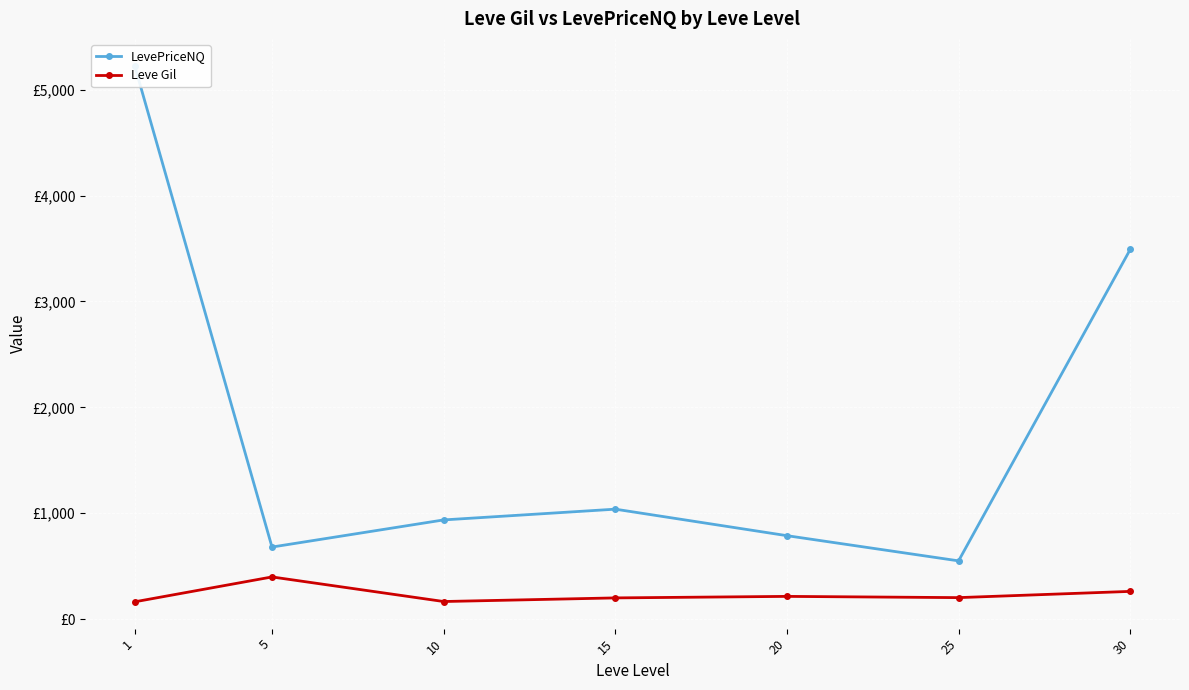

What is the difference between the highest and lowest values at 25?

347.2